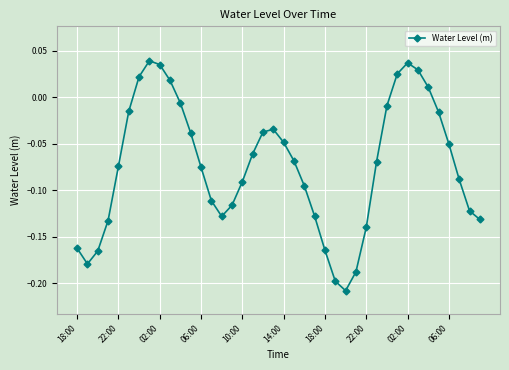

How many data points does each series have?

40